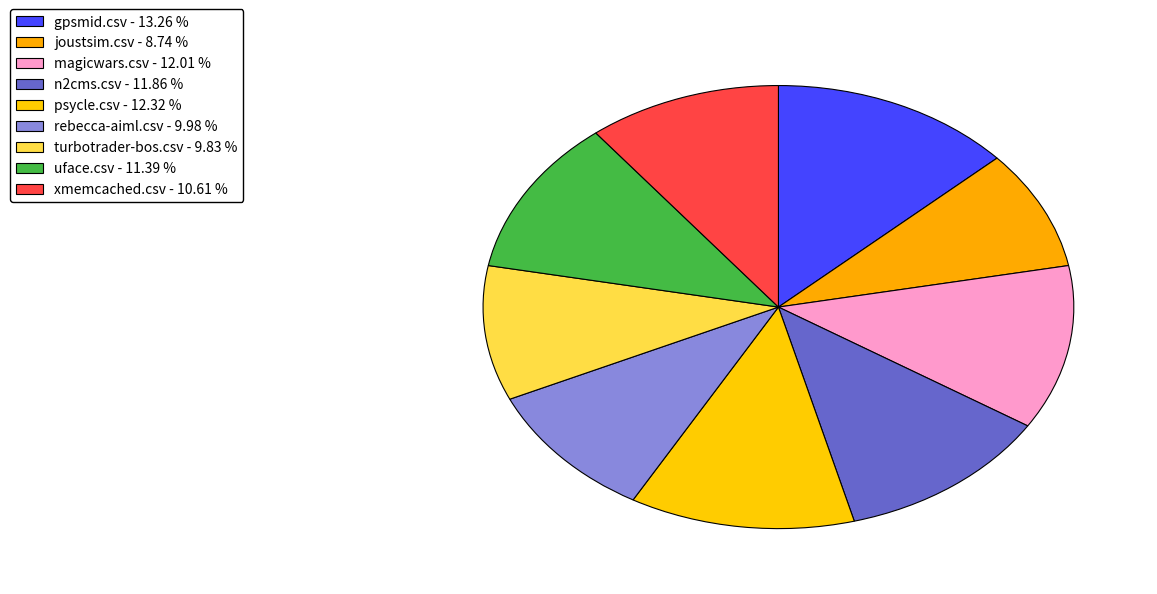

To the nearest percent, what is the difference between the n2cms.csv and joustsim.csv slice percentages?

3%